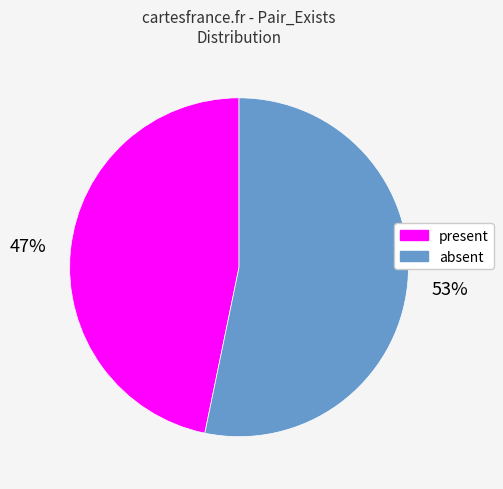

To the nearest percent, what portion does absent represent?

53%